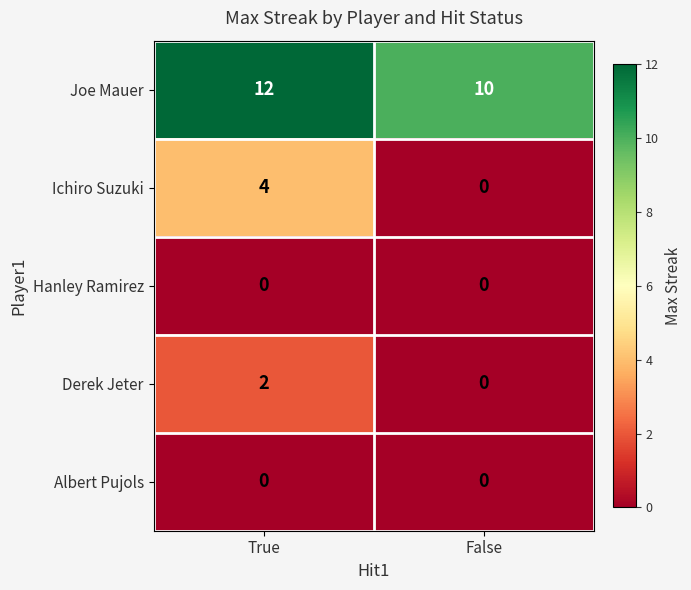

Reading left to right, transcribe all the data shown in this chart.

Joe Mauer: True=12	False=10
Ichiro Suzuki: True=4	False=0
Hanley Ramirez: True=0	False=0
Derek Jeter: True=2	False=0
Albert Pujols: True=0	False=0